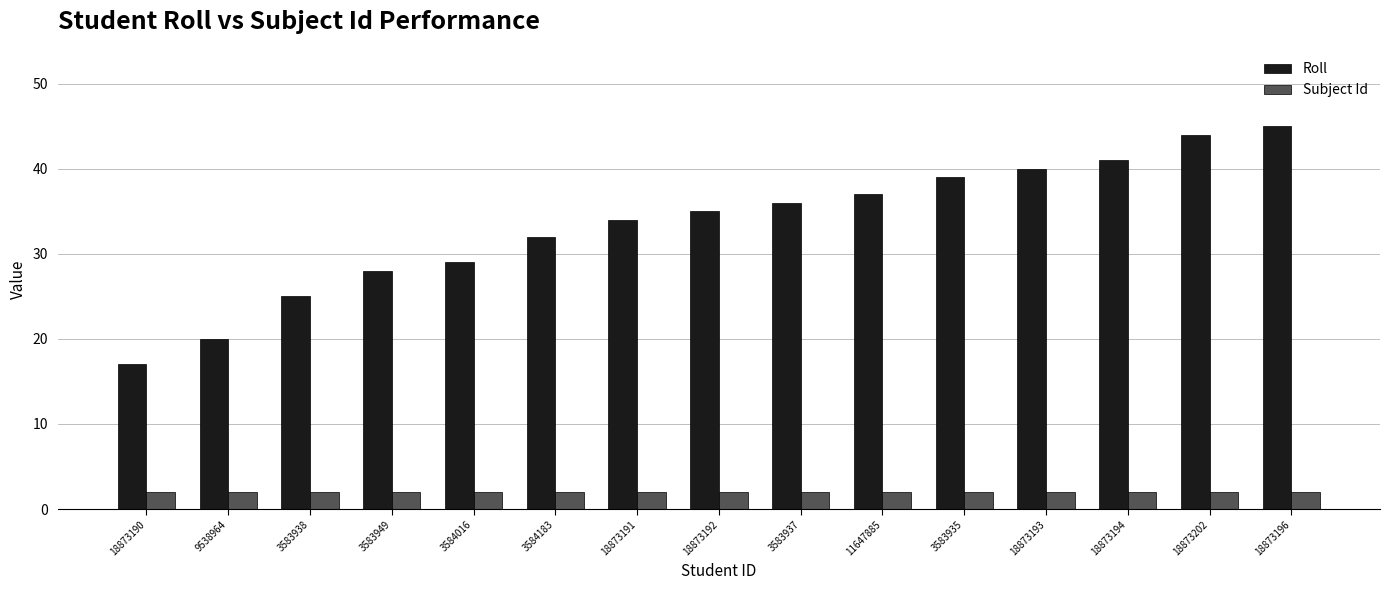

How many bars are there in each group?

2